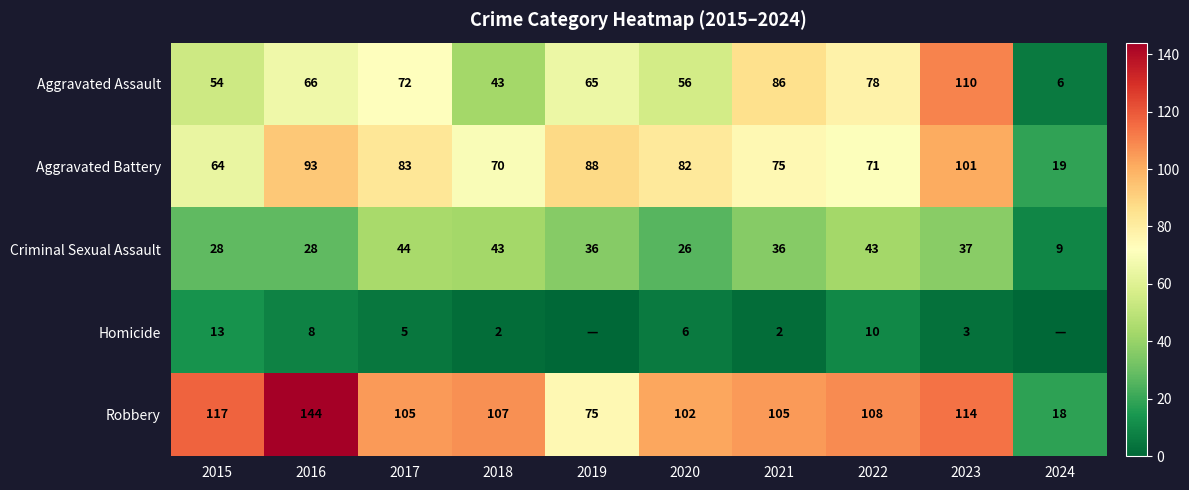

At how many categories does at least one series exceed 140?

1